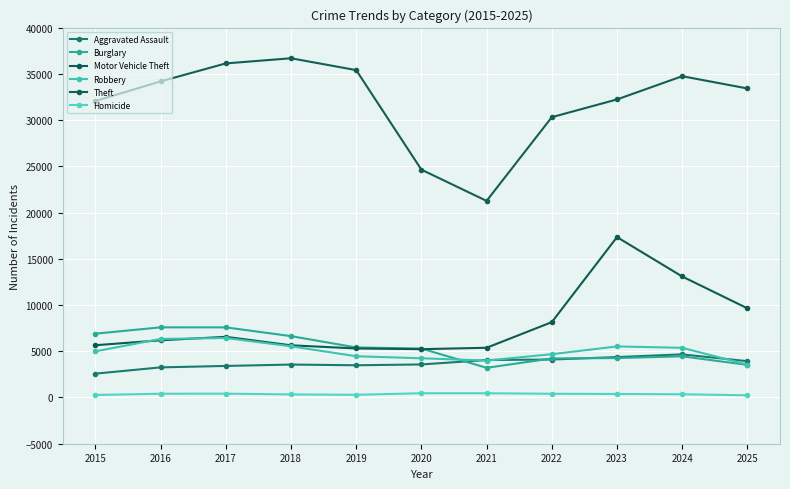

Reading left to right, transcribe all the data shown in this chart.

Aggravated Assault: 2578	3256	3412	3560	3484	3572	4052	4105	4371	4663	3927
Burglary: 6901	7585	7582	6636	5410	5294	3209	4222	4263	4450	3526
Motor Vehicle Theft: 5651	6184	6560	5644	5300	5225	5376	8148	17344	13084	9643
Robbery: 4991	6330	6432	5536	4459	4241	3994	4681	5522	5371	3555
Theft: 32062	34181	36127	36684	35402	24637	21260	30312	32232	34743	33418
Homicide: 273	405	414	329	291	458	457	402	380	349	238